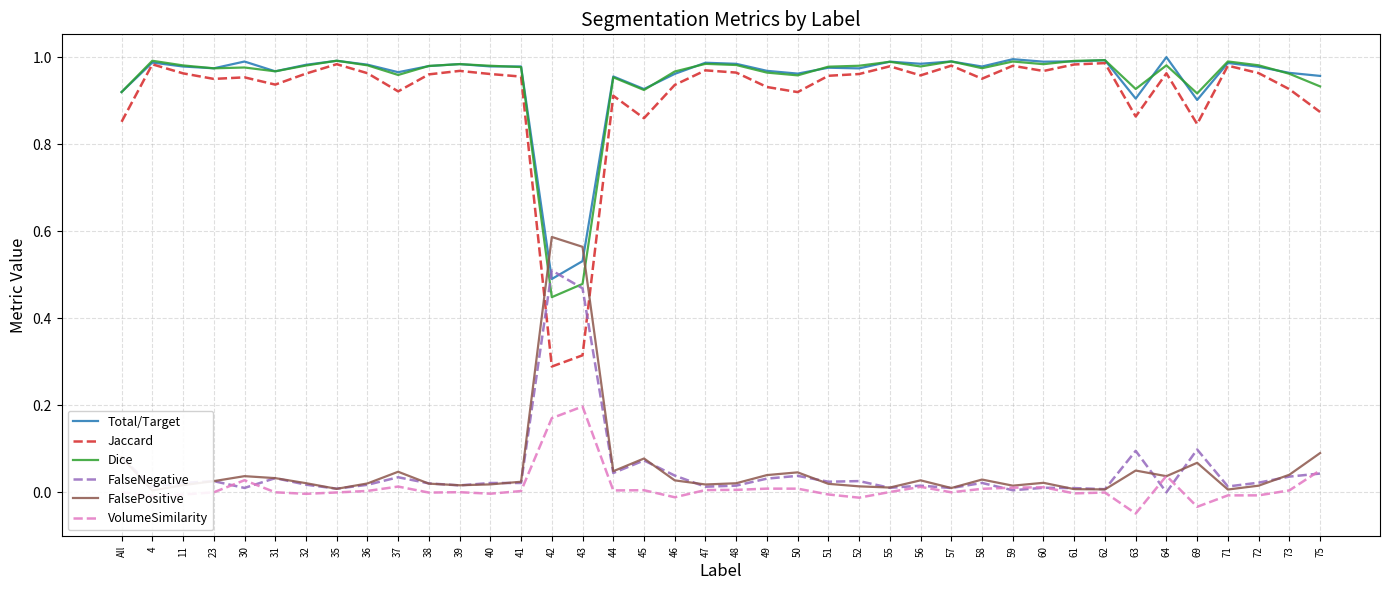

Between 62 and 63, which series saw the biggest shift?

Jaccard